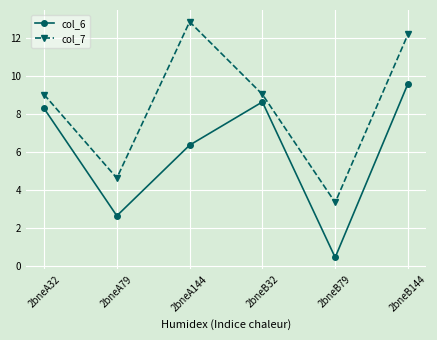

Rank the series at 2bneA32 from highest to lowest value.

col_7, col_6